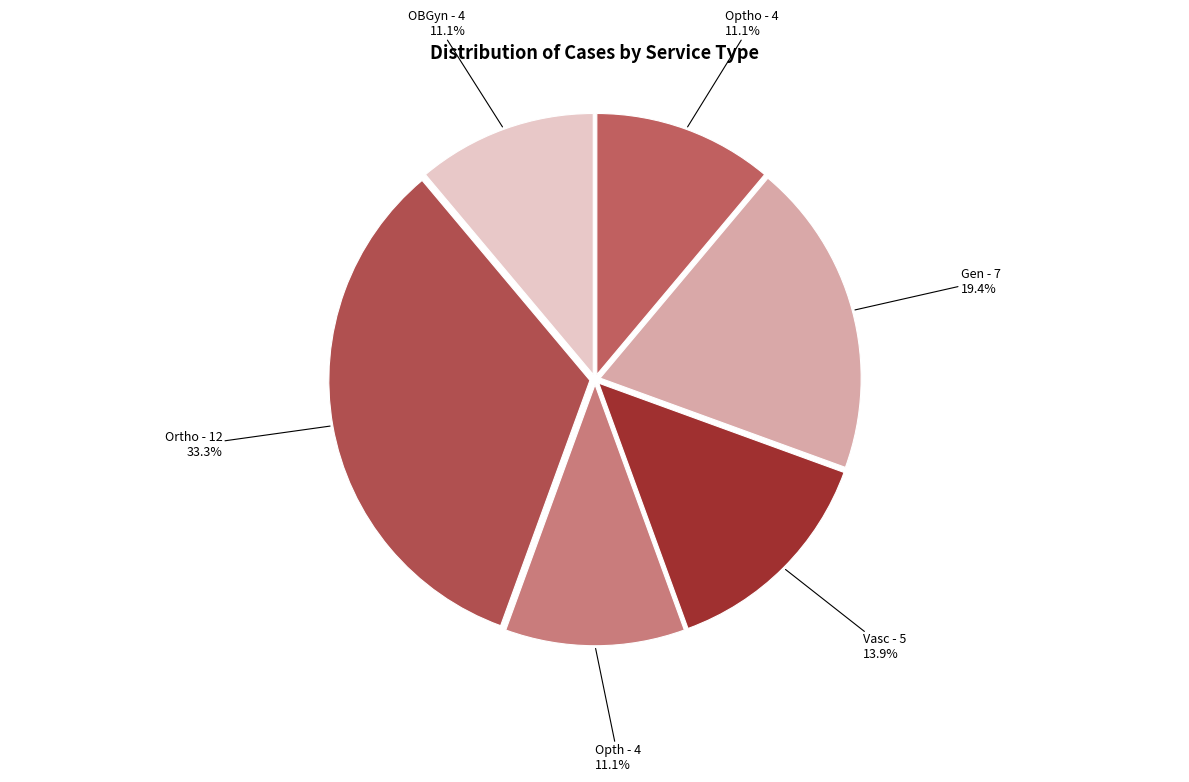

How many segments does this pie chart have?

6